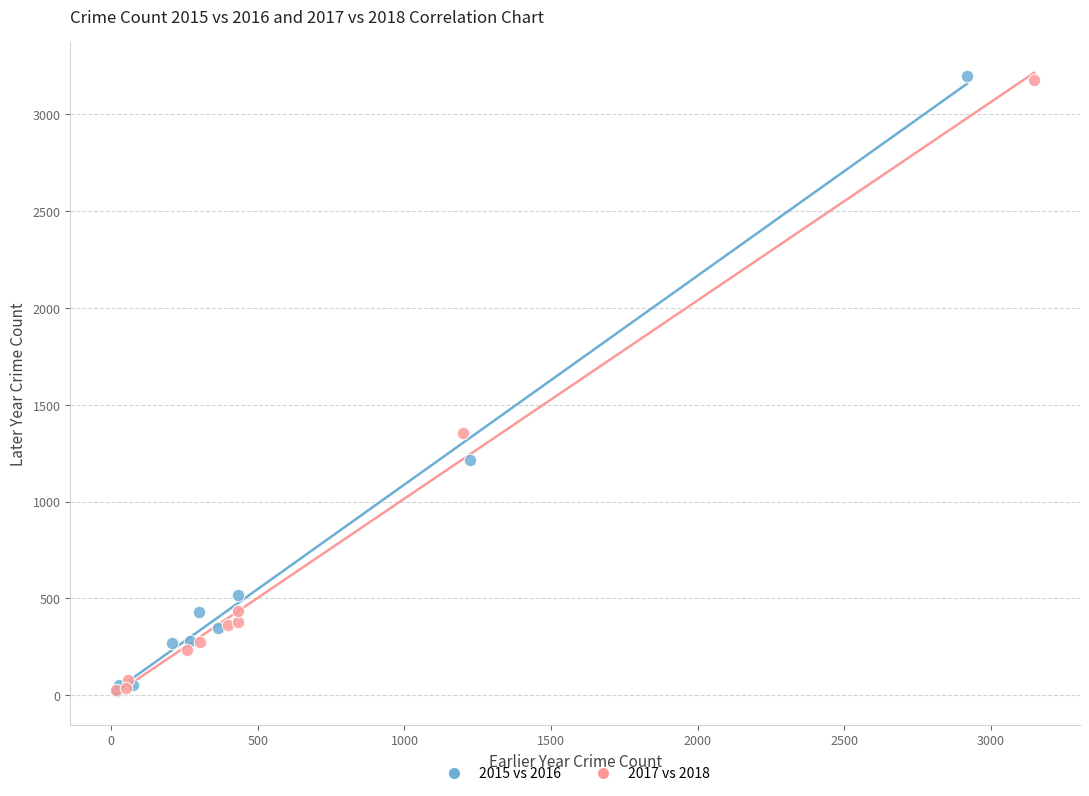

Which series has the largest Y range (max minus min)?

2015 vs 2016